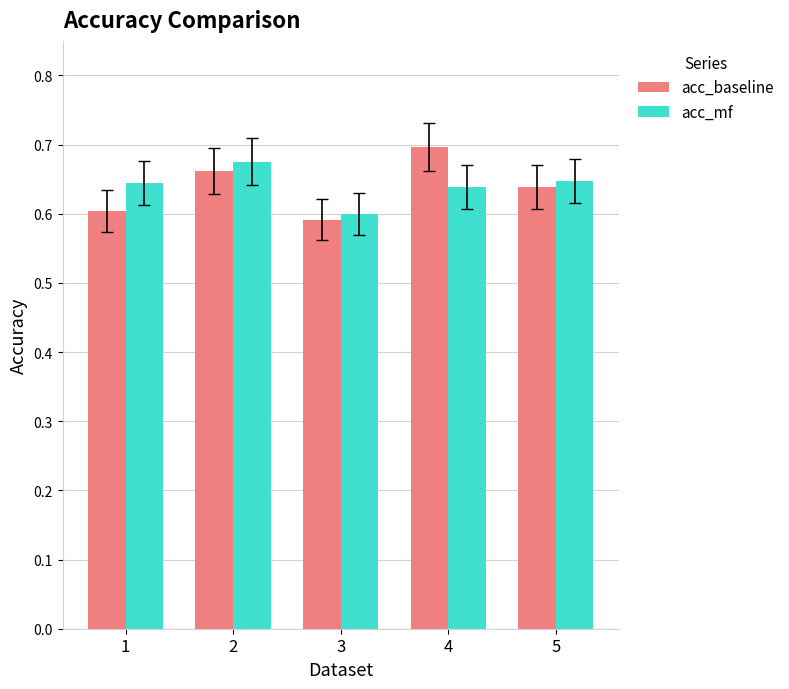

At which category does the chart reach its peak across all series?

4